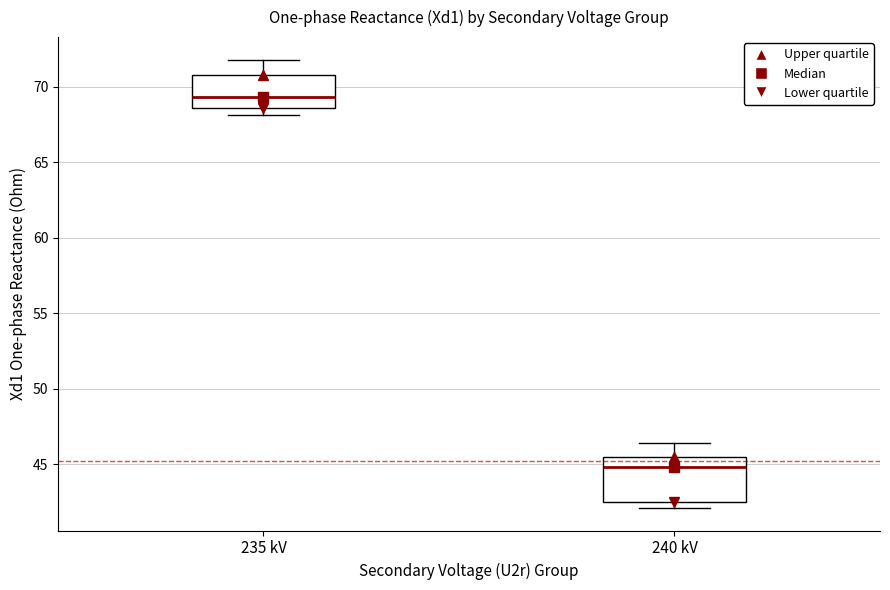

Which box has the highest median line?

235 kV